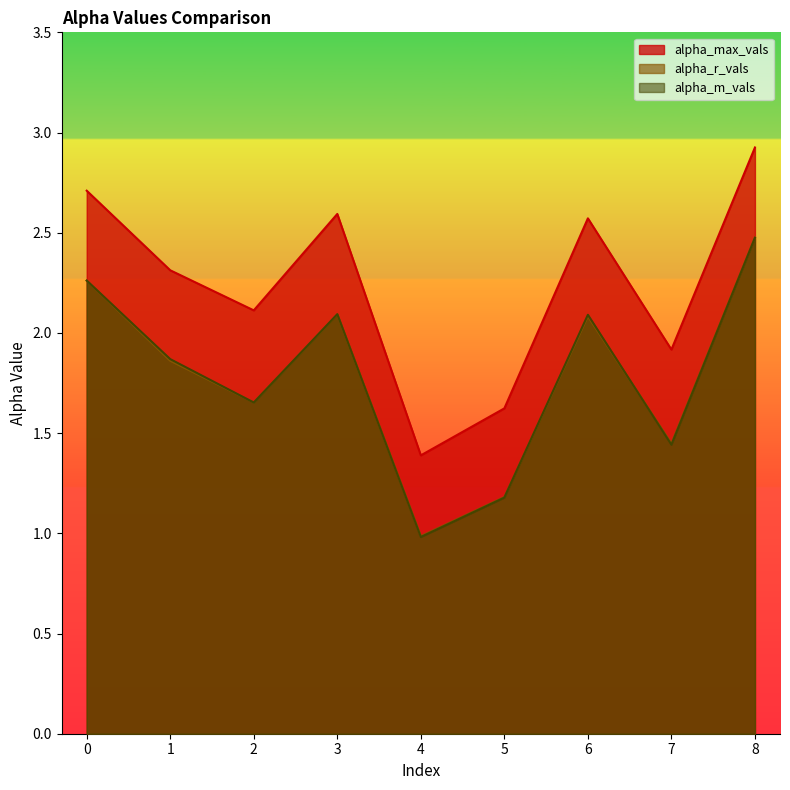

What is the sum of all alpha_r_vals values?

16.0